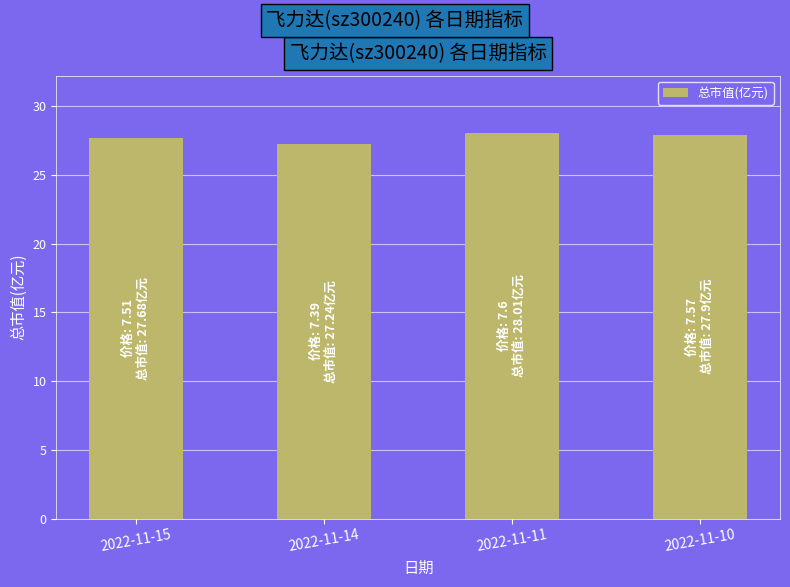

Are the bars horizontal?

No